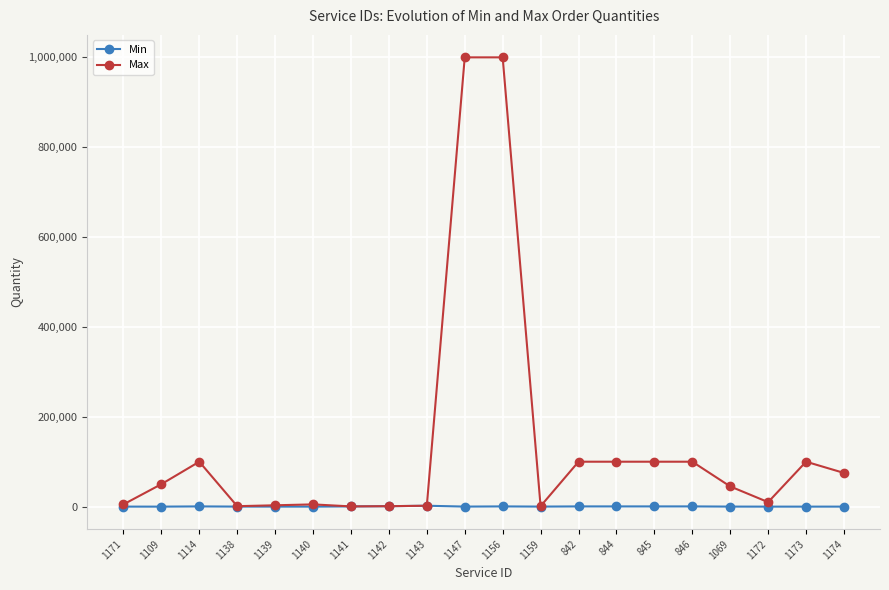

Which series has the largest range (max minus min)?

Max